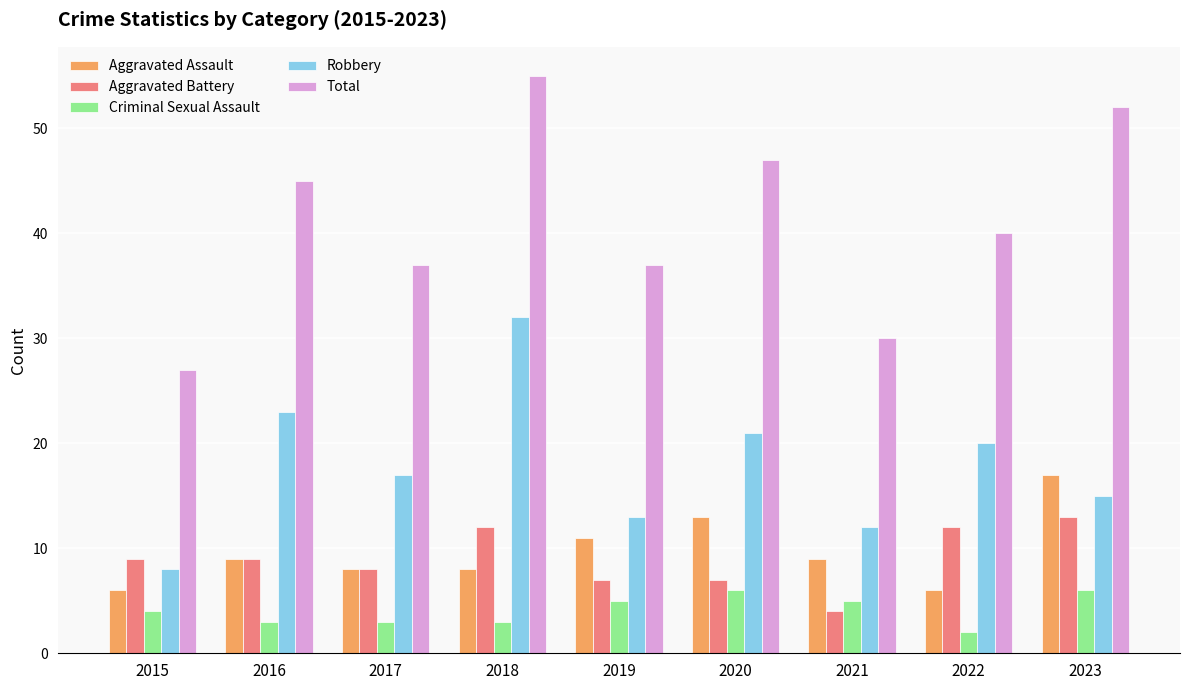

How many bars are there in each group?

5